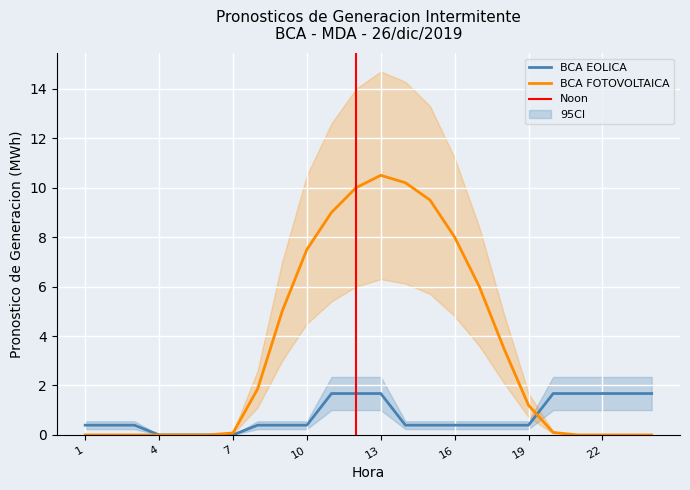

Reading left to right, what are all the values shown in this chart?

BCA EOLICA: 1=0.4	2=0.4	3=0.4	4=0.0	5=0.0	6=0.0	7=0.0	8=0.4	9=0.4	10=0.4	11=1.7	12=1.7	13=1.7	14=0.4	15=0.4	16=0.4	17=0.4	18=0.4	19=0.4	20=1.7	21=1.7	22=1.7	23=1.7	24=1.7
BCA FOTOVOLTAICA: 1=0.0	2=0.0	3=0.0	4=0.0	5=0.0	6=0.0	7=0.1	8=1.9	9=5.0	10=7.5	11=9.0	12=10.0	13=10.5	14=10.2	15=9.5	16=8.0	17=6.0	18=3.5	19=1.2	20=0.1	21=0.0	22=0.0	23=0.0	24=0.0